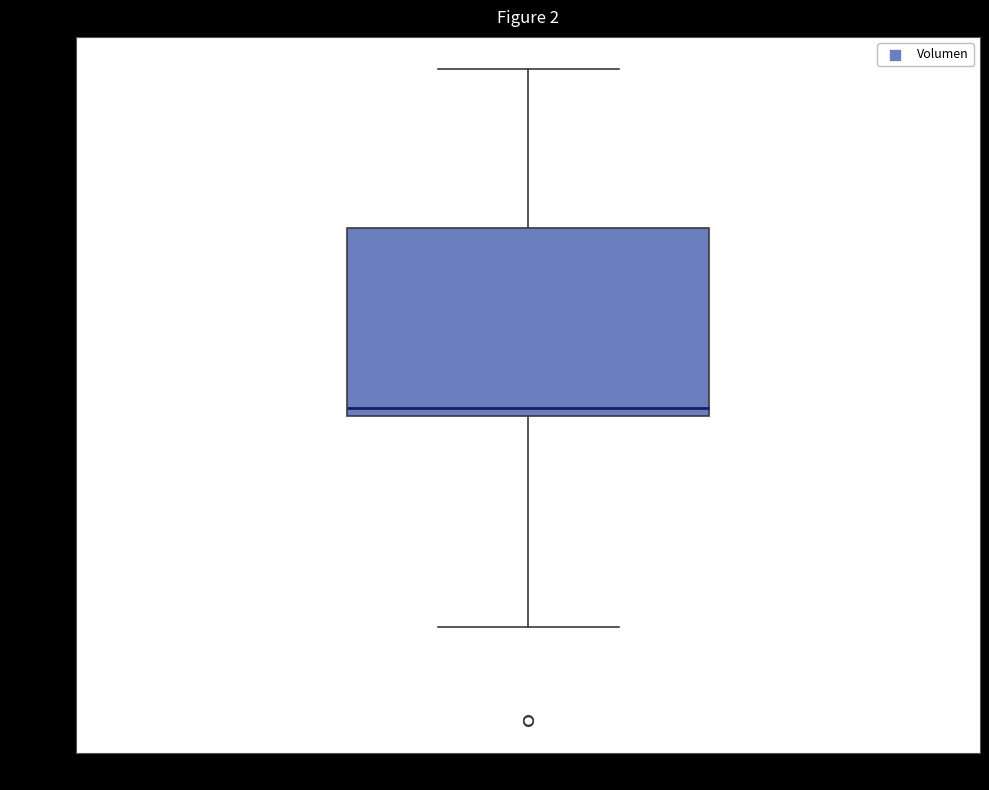

Transcribe this box plot: give where the median line is, the range the box spans, and where the two whiskers end, as read against the y-axis. The values are not printed on the chart, so give them approximately, as read against the axis.

median 780, box 770 to 890, whiskers 640 to 1000